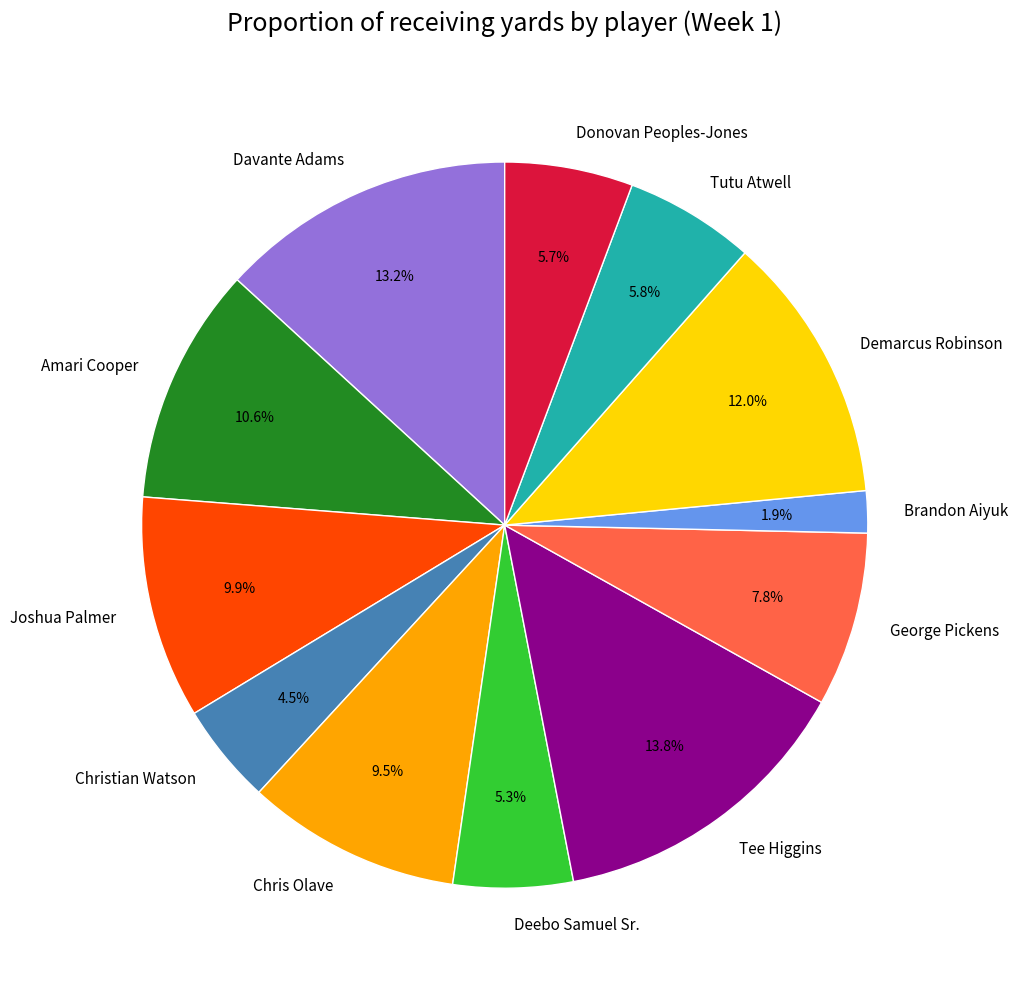

Which has a higher value, Amari Cooper or George Pickens?

Amari Cooper